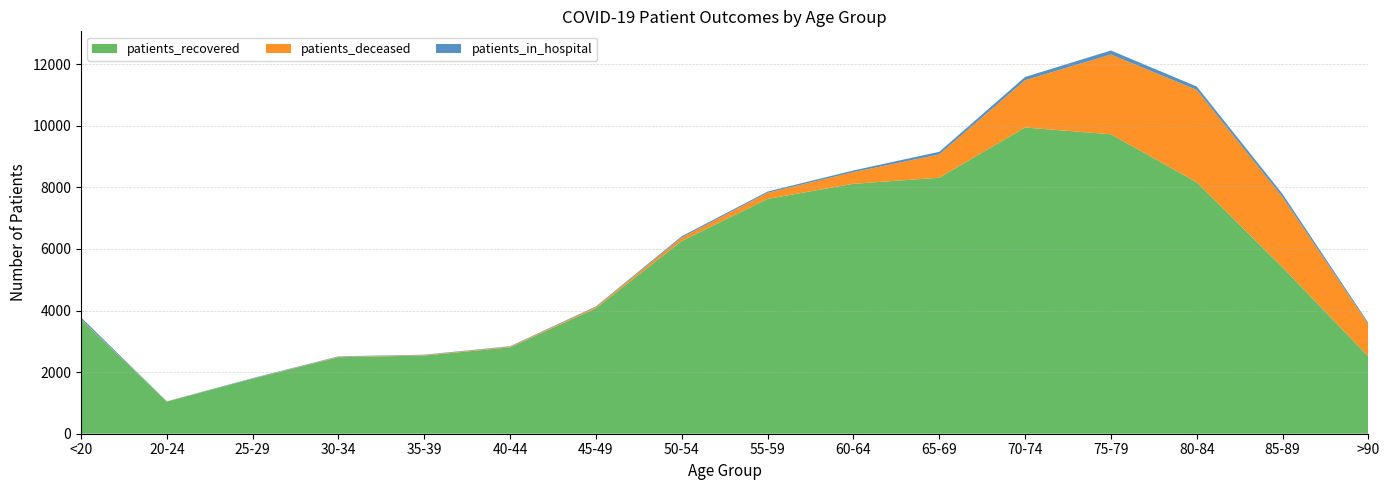

Reading left to right, what are all the values shown in this chart?

patients_recovered: <20=3706	20-24=1044	25-29=1787	30-34=2484	35-39=2538	40-44=2803	45-49=4073	50-54=6258	55-59=7623	60-64=8114	65-69=8311	70-74=9940	75-79=9722	80-84=8163	85-89=5403	>90=2507
patients_in_hospital: <20=60	20-24=4	25-29=15	30-34=14	35-39=12	40-44=15	45-49=19	50-54=42	55-59=41	60-64=53	65-69=85	70-74=103	75-79=130	80-84=109	85-89=100	>90=45
patients_deceased: <20=12	20-24=3	25-29=3	30-34=15	35-39=16	40-44=22	45-49=41	50-54=112	55-59=198	60-64=380	65-69=756	70-74=1538	75-79=2589	80-84=3000	85-89=2279	>90=1047